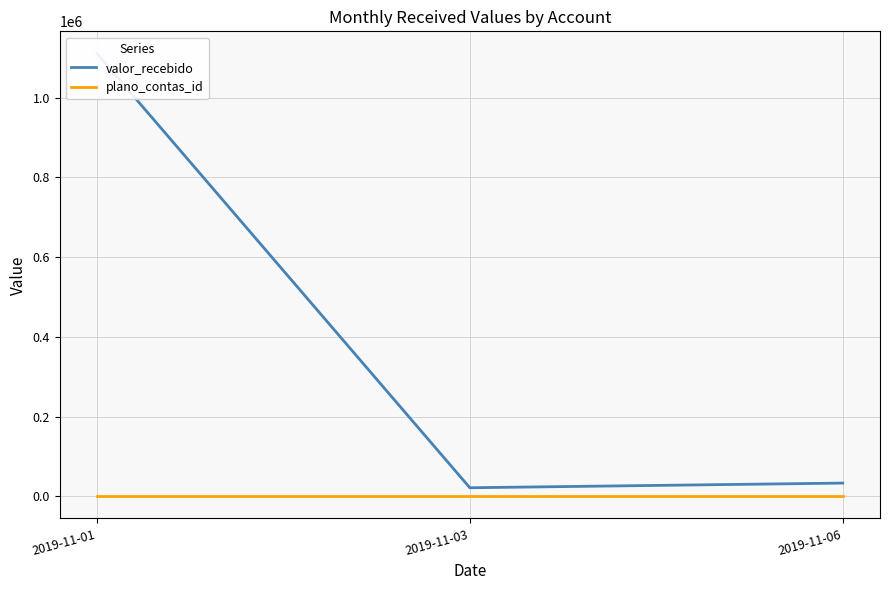

What is the maximum value shown in the chart?

1111088.1